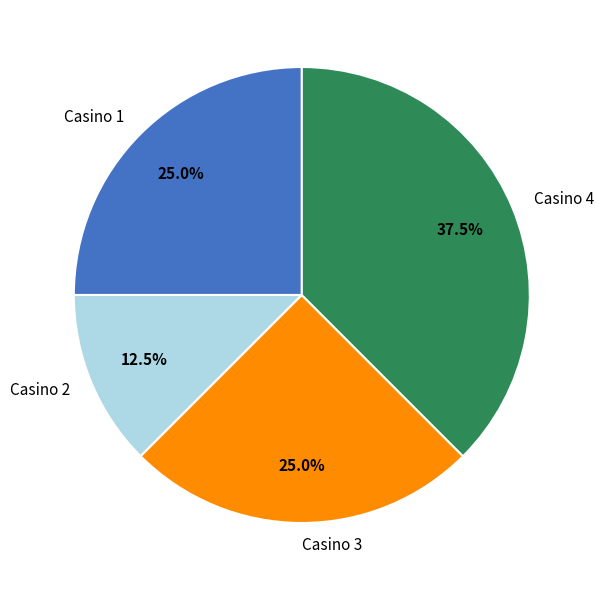

Which has a higher value, Casino 2 or Casino 1?

Casino 1